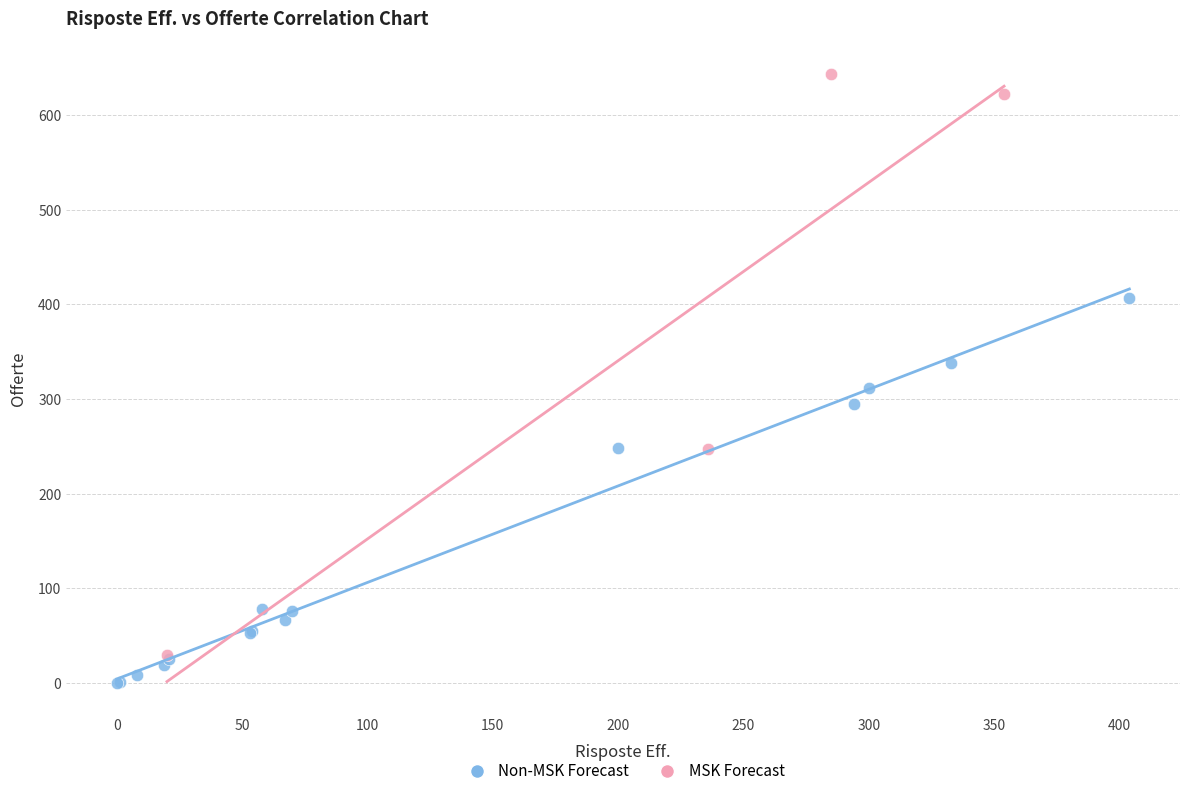

Which series contains the highest Y value?

MSK Forecast